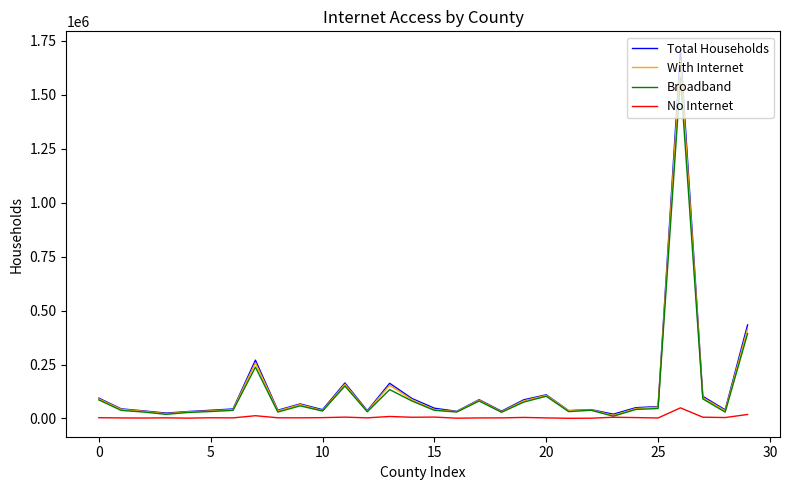

Which series has the widest spread of values?

Total Households